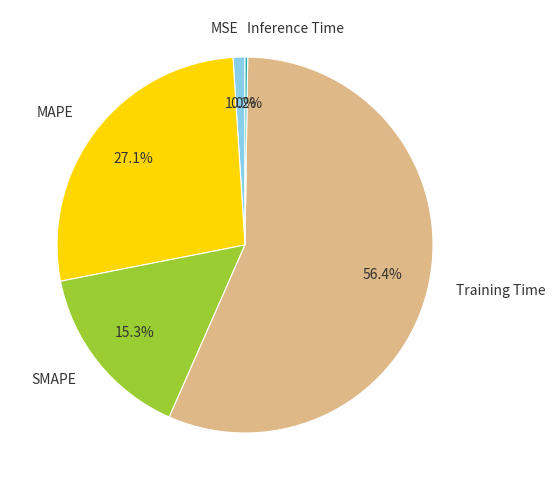

True or false: SMAPE accounts for 26% of the total.

False